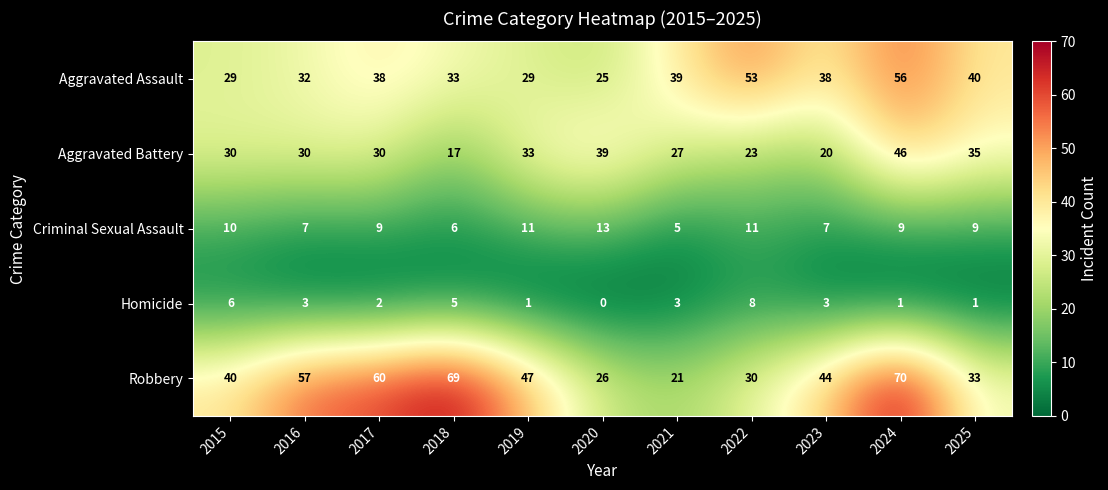

List the series in order of their peak value, lowest first.

Homicide, Criminal Sexual Assault, Aggravated Battery, Aggravated Assault, Robbery